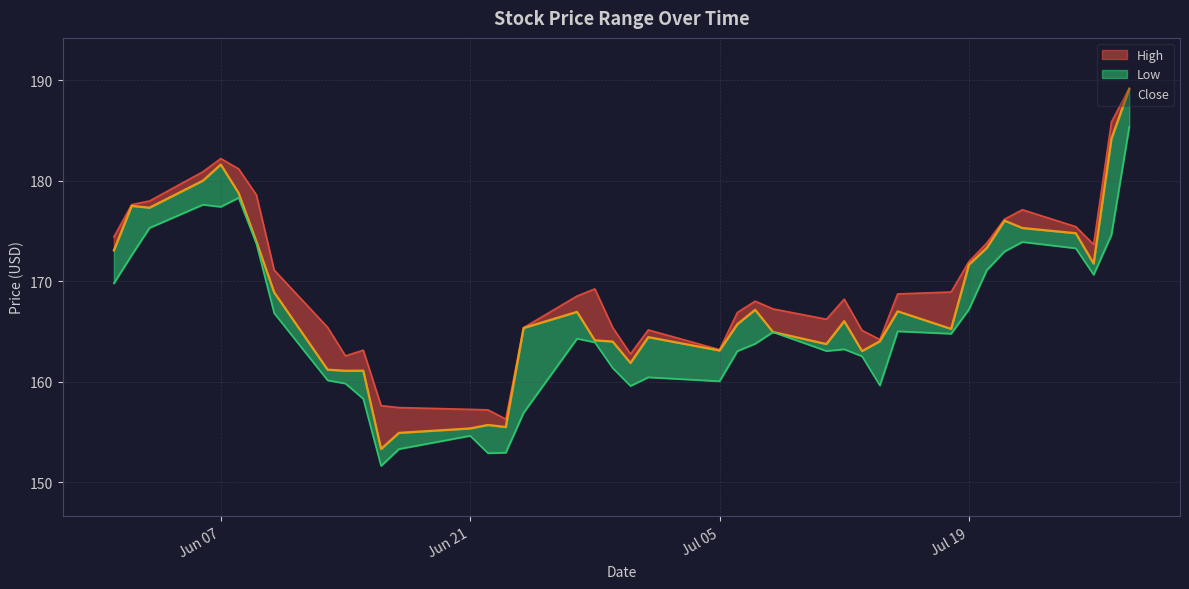

What are all the series names shown in the legend?

Low, High, Close